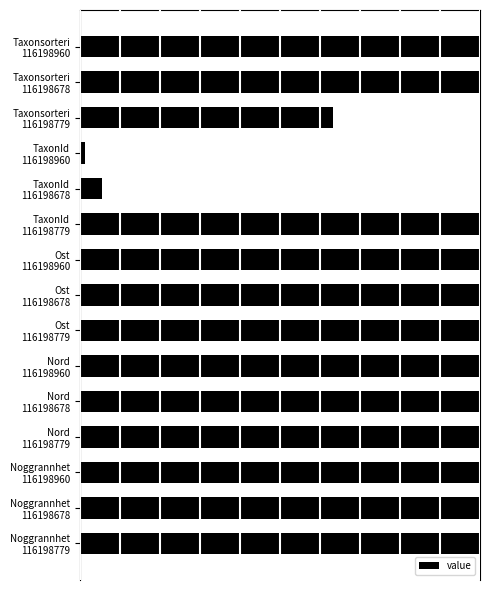

Does the chart contain any negative values?

No